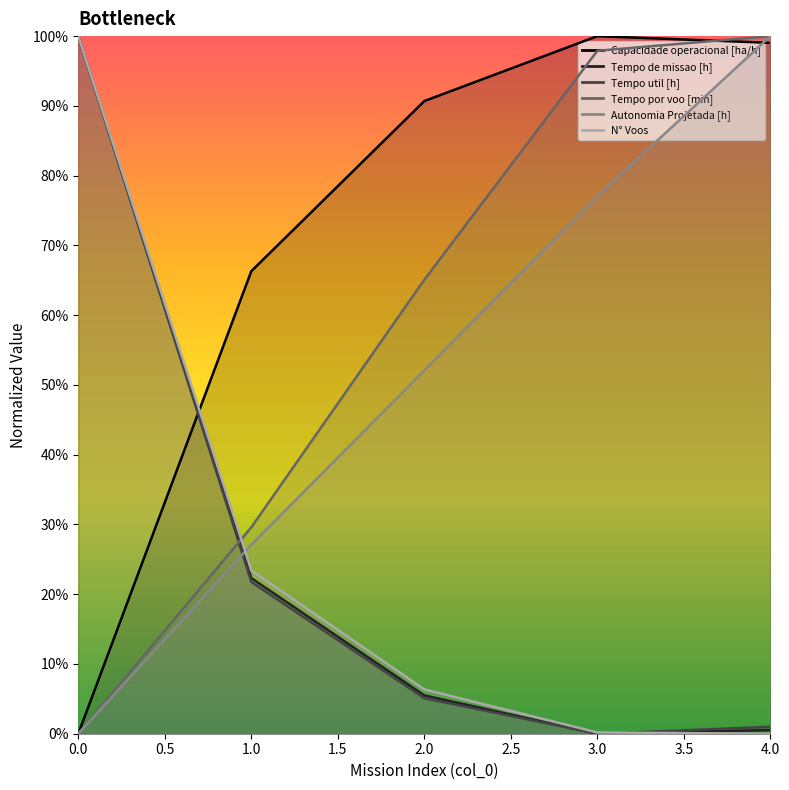

True or false: Tempo util [h] and Autonomia Projetada [h] cross at least once.

True